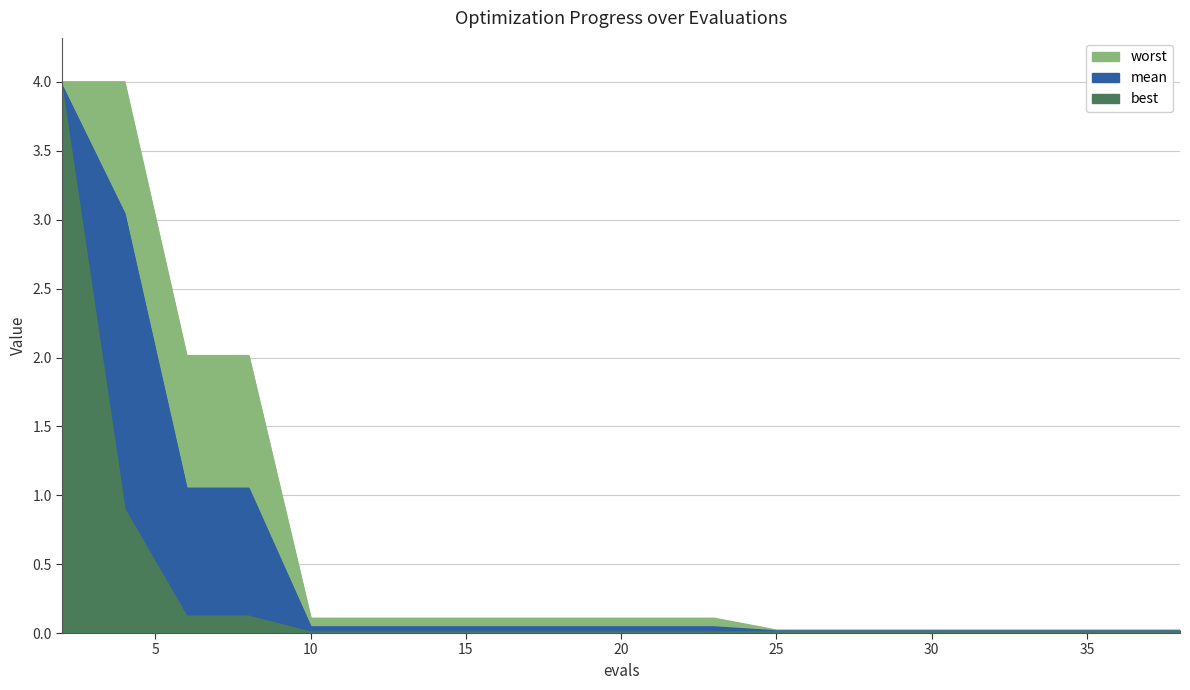

Does the chart display data point markers on the line(s)?

No